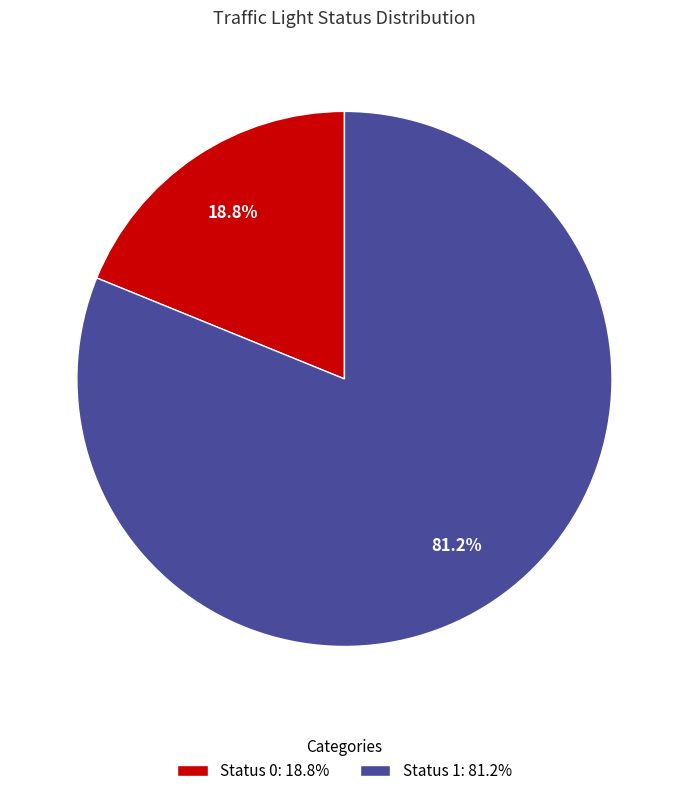

To the nearest percent, what is the combined percentage of Status 1 and Status 0?

100%